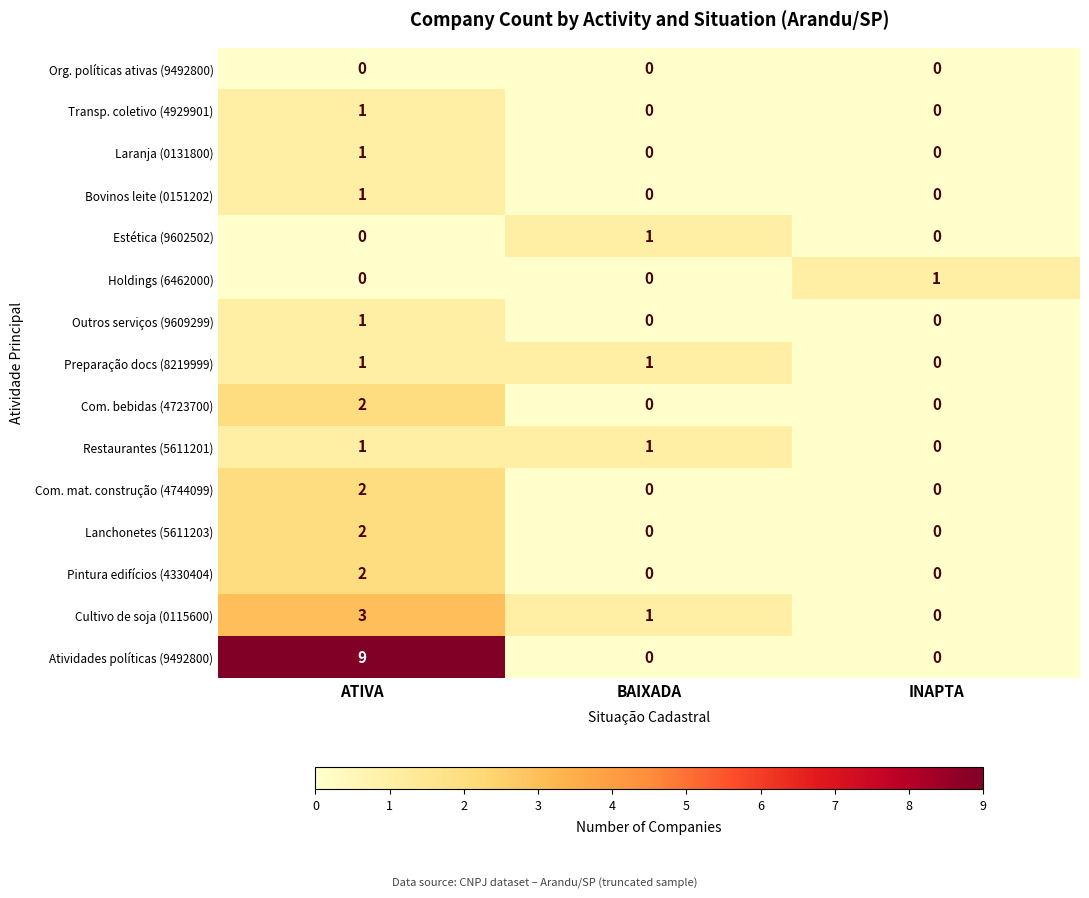

What is the average value of the Atividades políticas (9492800) series?

3